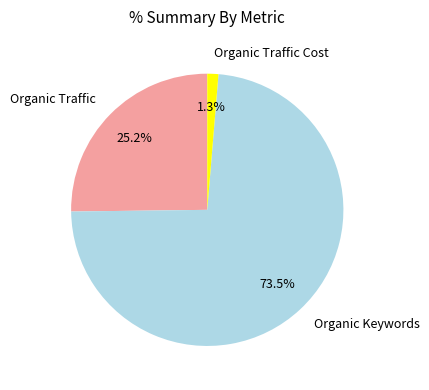

Rank the categories by value from lowest to highest.

Organic Traffic Cost, Organic Traffic, Organic Keywords